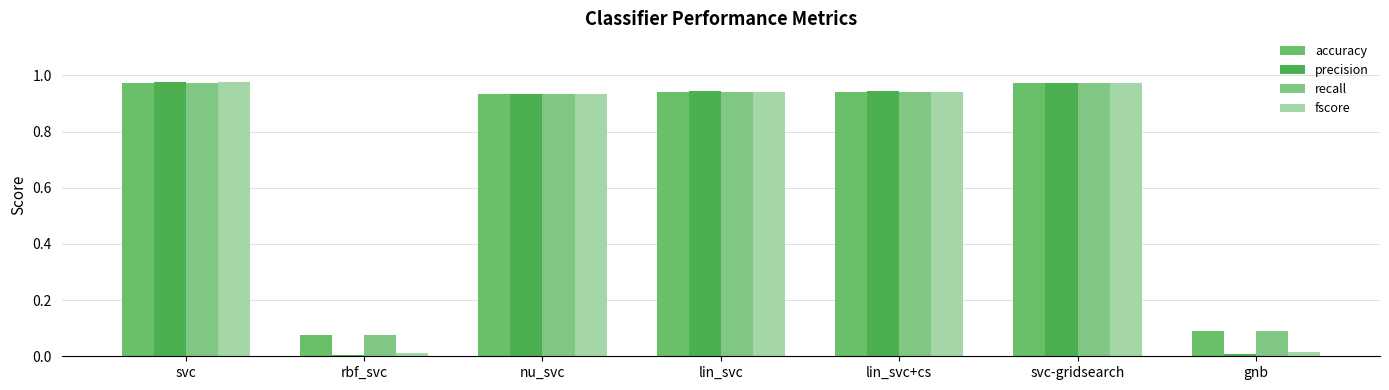

Are the bars grouped side by side (vs. stacked)?

Yes